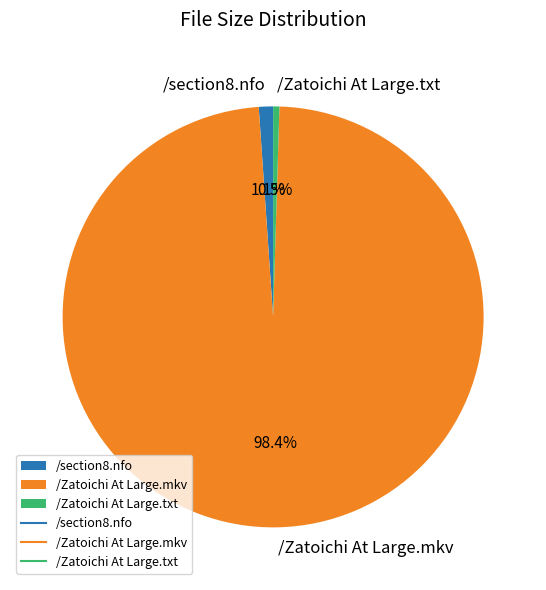

To the nearest percent, what is the difference between the /Zatoichi At Large.mkv and /Zatoichi At Large.txt slice percentages?

98%